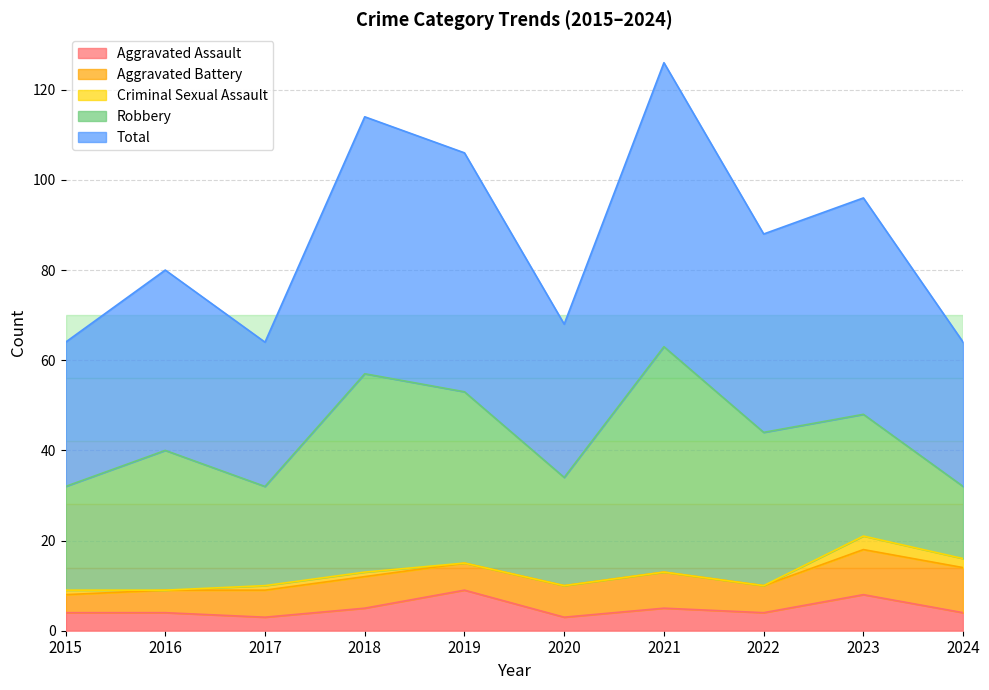

Which series has the largest total across all categories?

Total